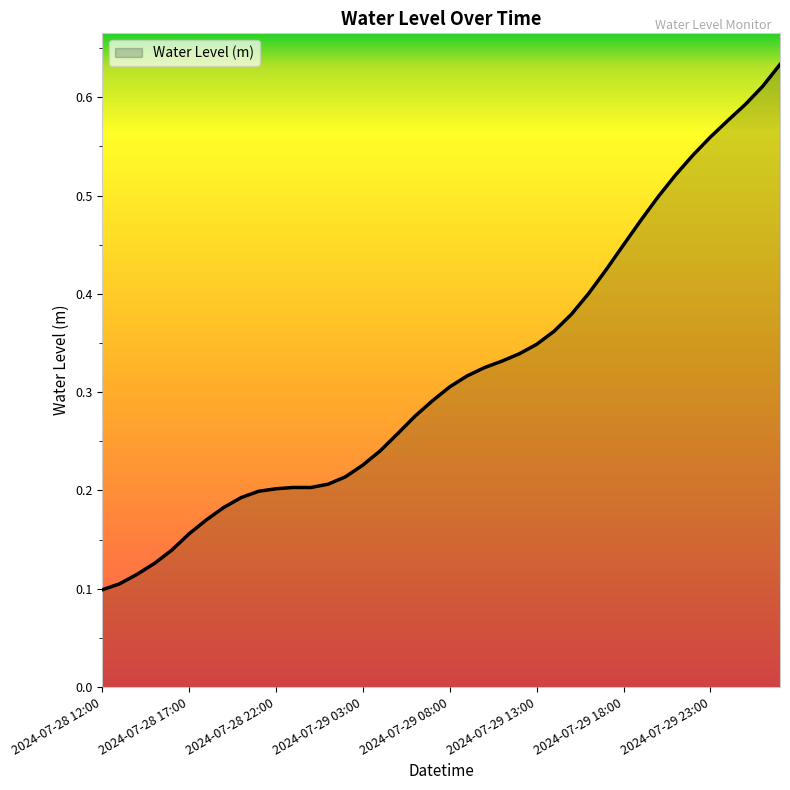

What is the difference between the maximum and minimum values?

0.5